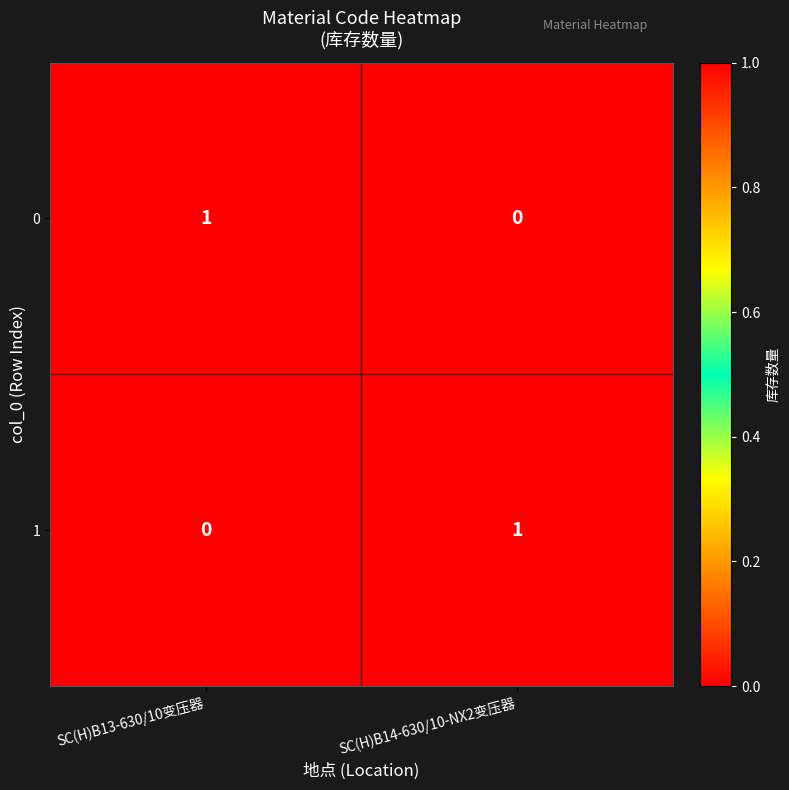

Where is 0 nearest to the value 0?

SC(H)B14-630/10-NX2变压器